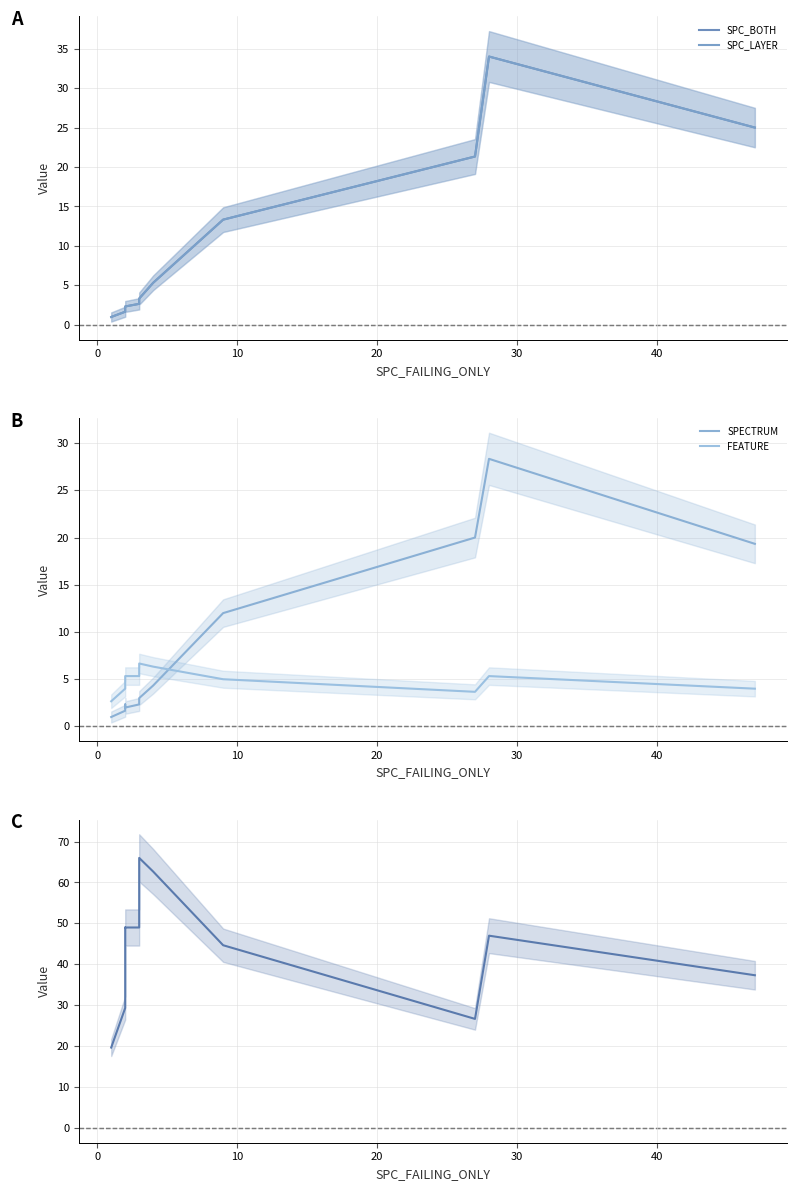

True or false: FEATURE_STM and SPC_BOTH cross at least once.

False